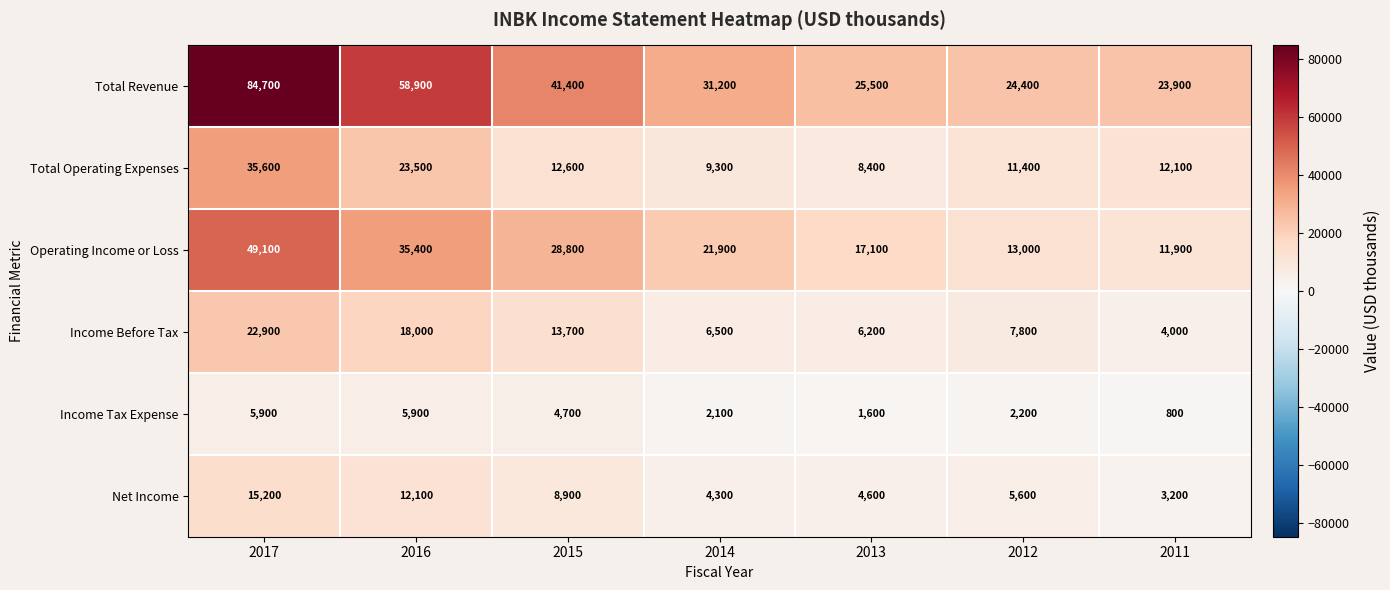

The value of Operating Income or Loss at 2016 is 20861. True or false?

False